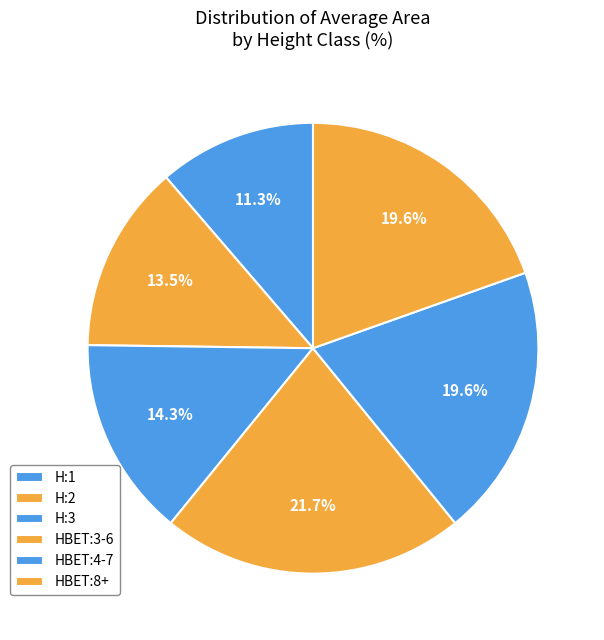

Is the sum of H:2 and HBET:4-7 greater than half?

No